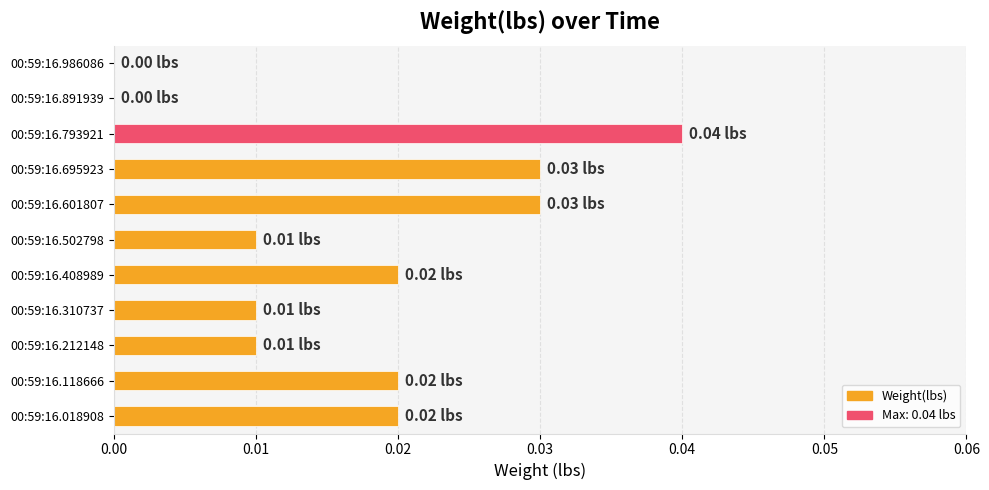

Between 00:59:16.212148 and 00:59:16.793921, which is larger?

00:59:16.793921